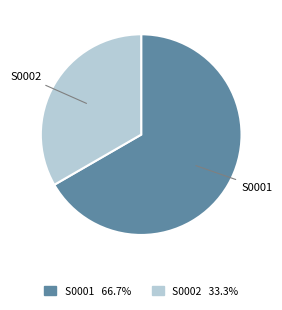

Which slice represents more than half of the pie?

S0001